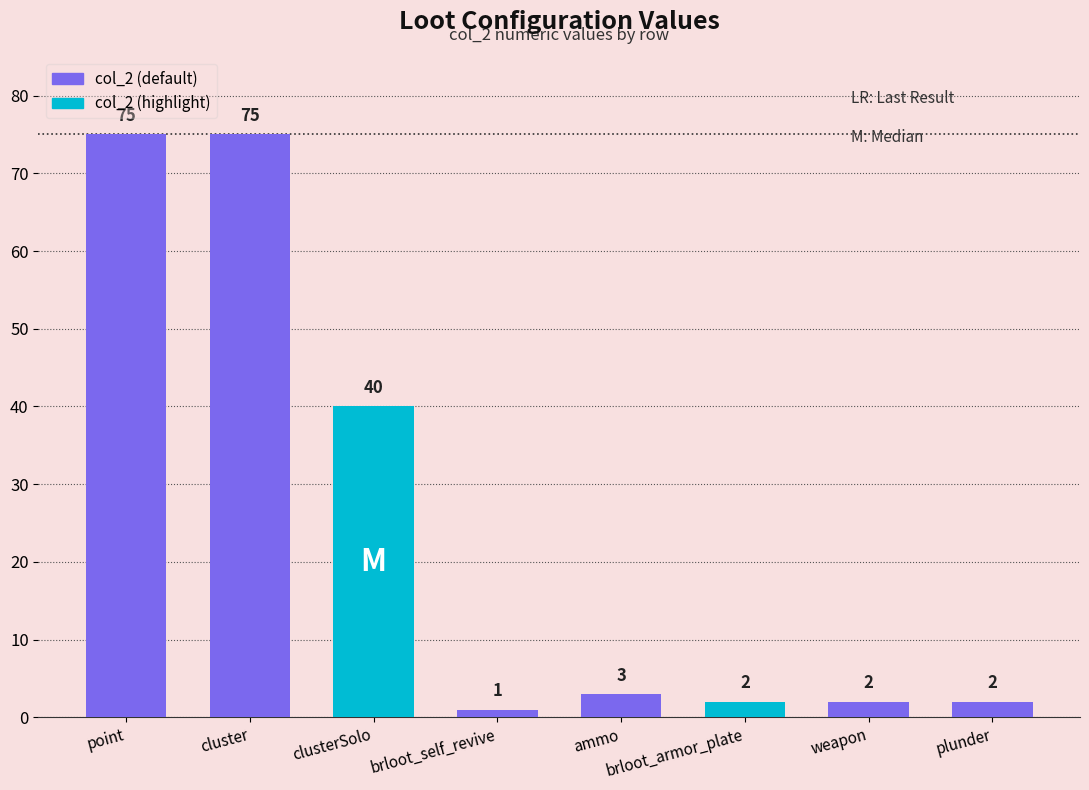

Between cluster and ammo, which is larger?

cluster